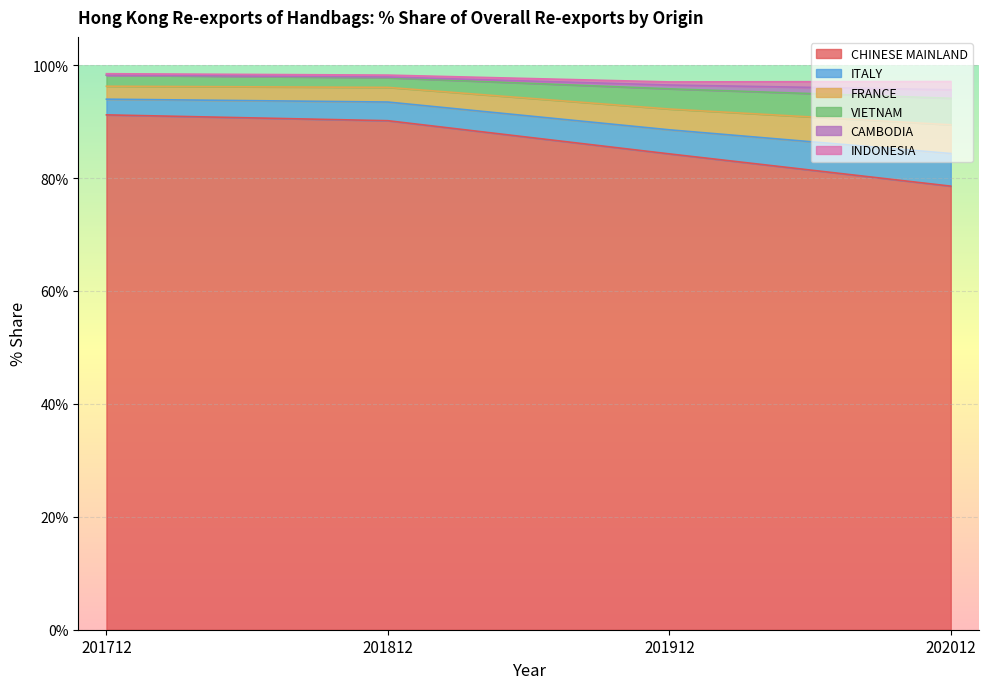

What is the difference between the second highest and second lowest values in the CHINESE MAINLAND series?

5.9